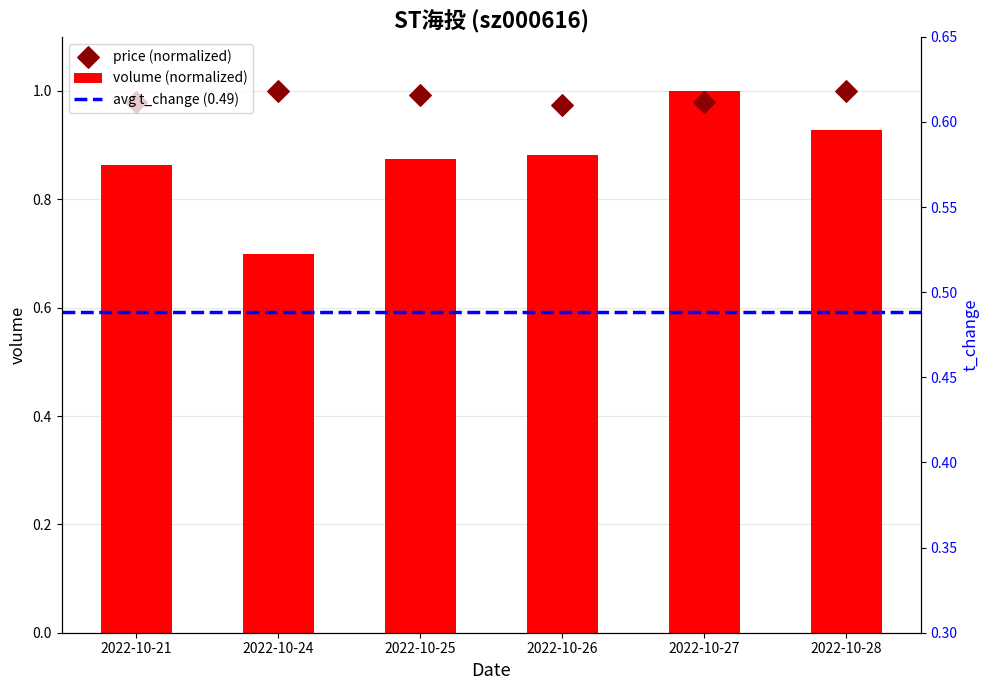

What is the total value across all series at 2022-10-21?

1.8